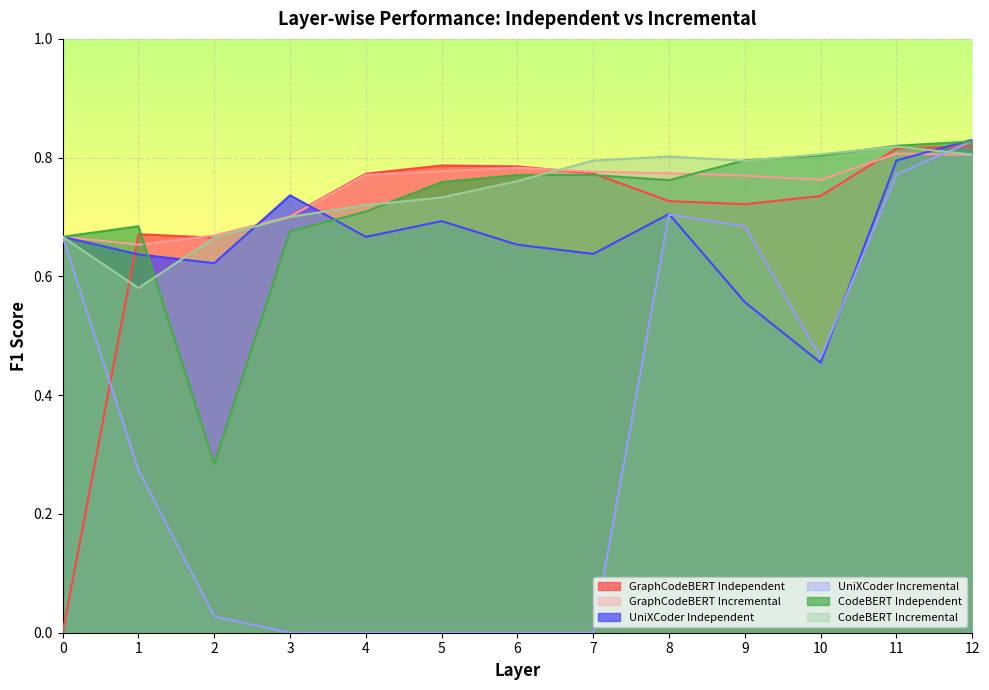

How many lines are shown in the chart?

6